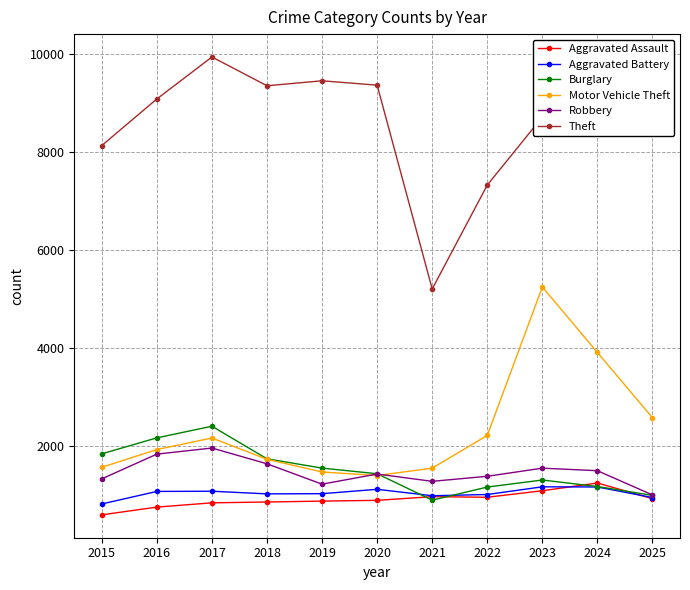

What is the value of the Burglary point at the 3rd from the left?

2400